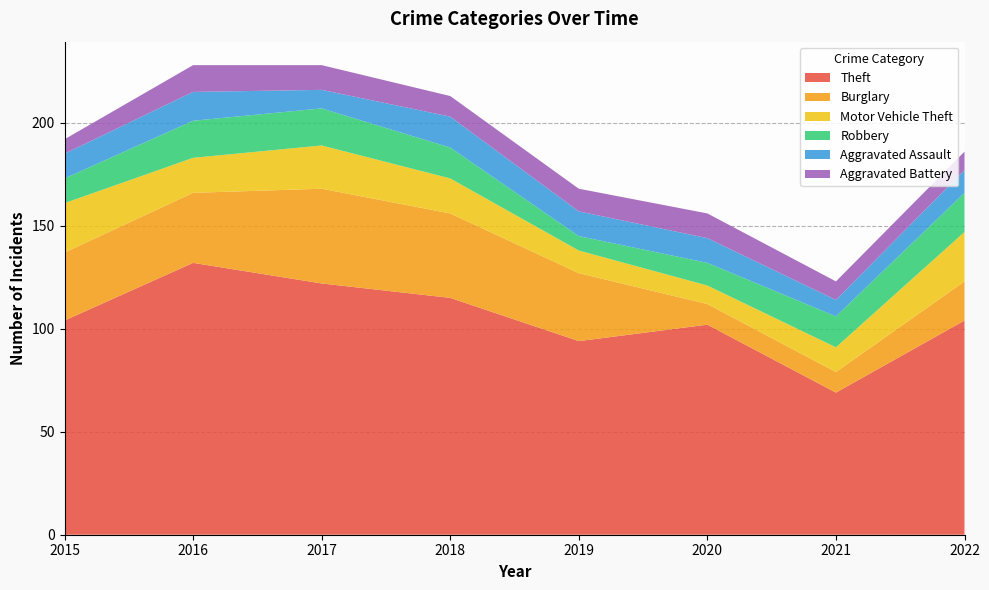

Reading left to right, transcribe all the data shown in this chart.

Theft: 2015=104	2016=132	2017=122	2018=115	2019=94	2020=102	2021=69	2022=104
Burglary: 2015=33	2016=34	2017=46	2018=41	2019=33	2020=10	2021=10	2022=19
Motor Vehicle Theft: 2015=24	2016=17	2017=21	2018=17	2019=11	2020=9	2021=12	2022=24
Robbery: 2015=12	2016=18	2017=18	2018=15	2019=7	2020=11	2021=15	2022=19
Aggravated Assault: 2015=12	2016=14	2017=9	2018=15	2019=12	2020=12	2021=8	2022=11
Aggravated Battery: 2015=7	2016=13	2017=12	2018=10	2019=11	2020=12	2021=9	2022=9